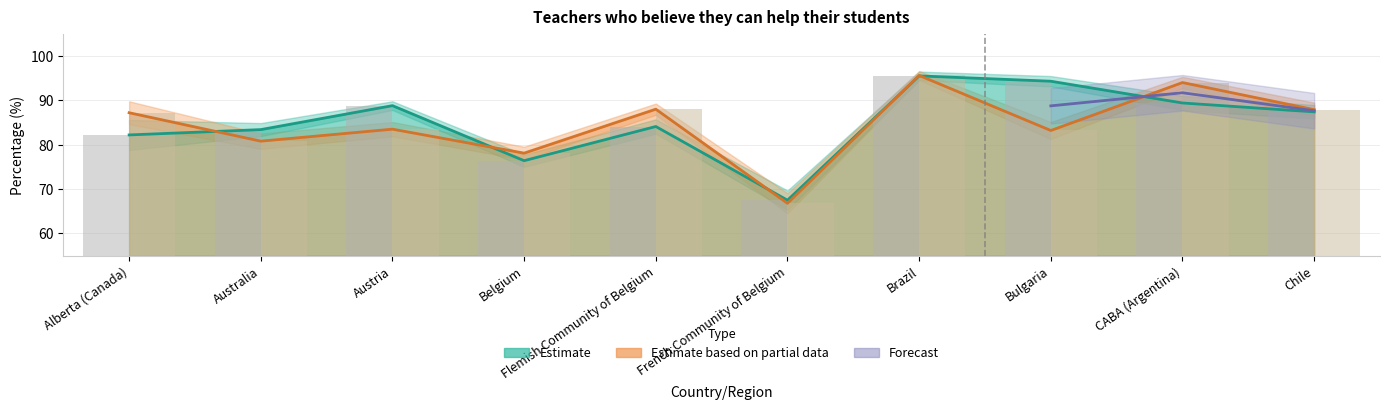

Read the T025_VAL value at French Community of Belgium.

67.5